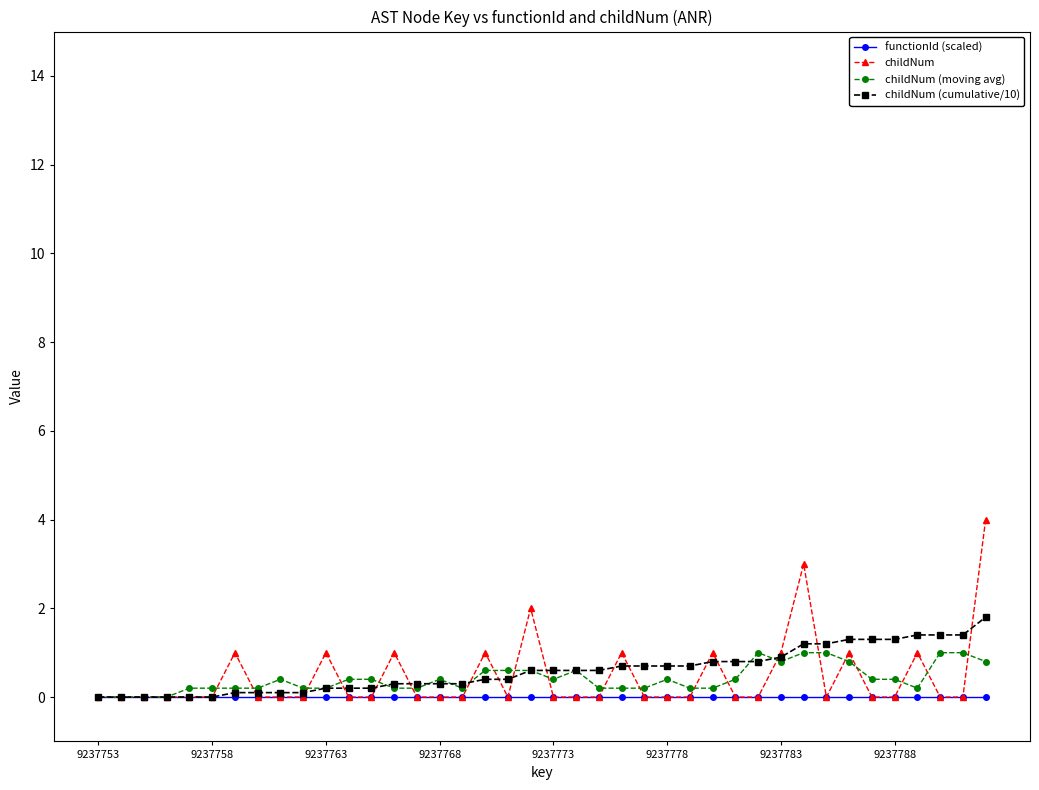

How many distinct data groups are displayed?

4